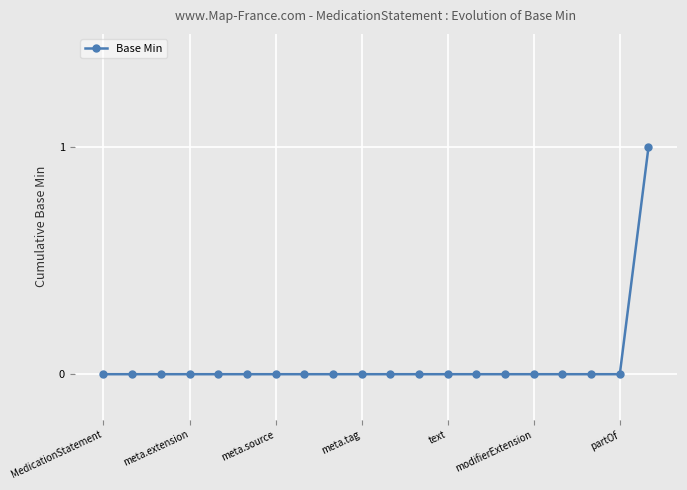

What is the value of the 20th point from the left?

1